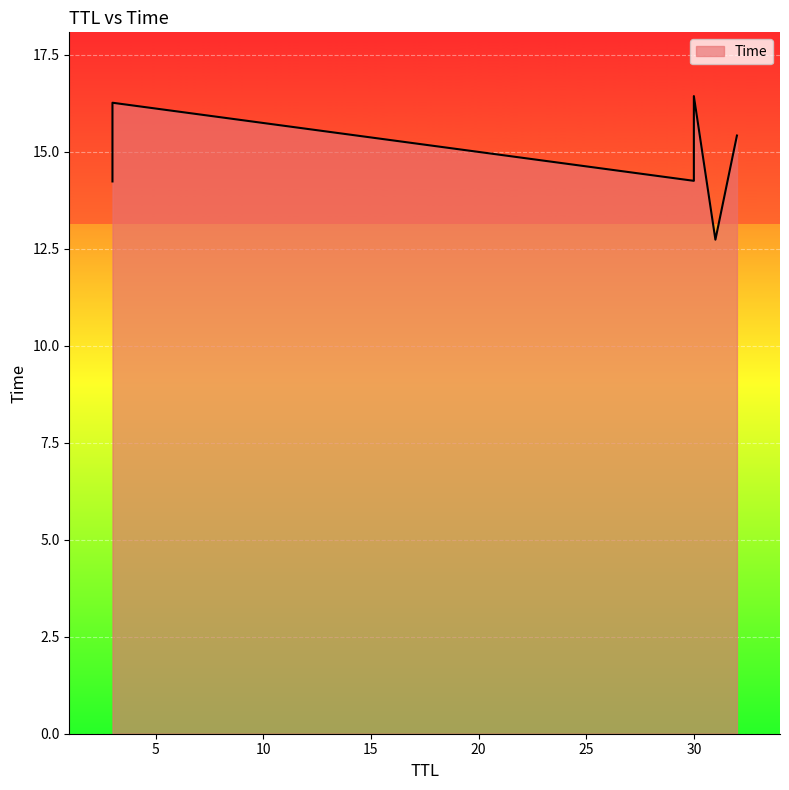

What is the change in value from 31 to 3?

+3.5